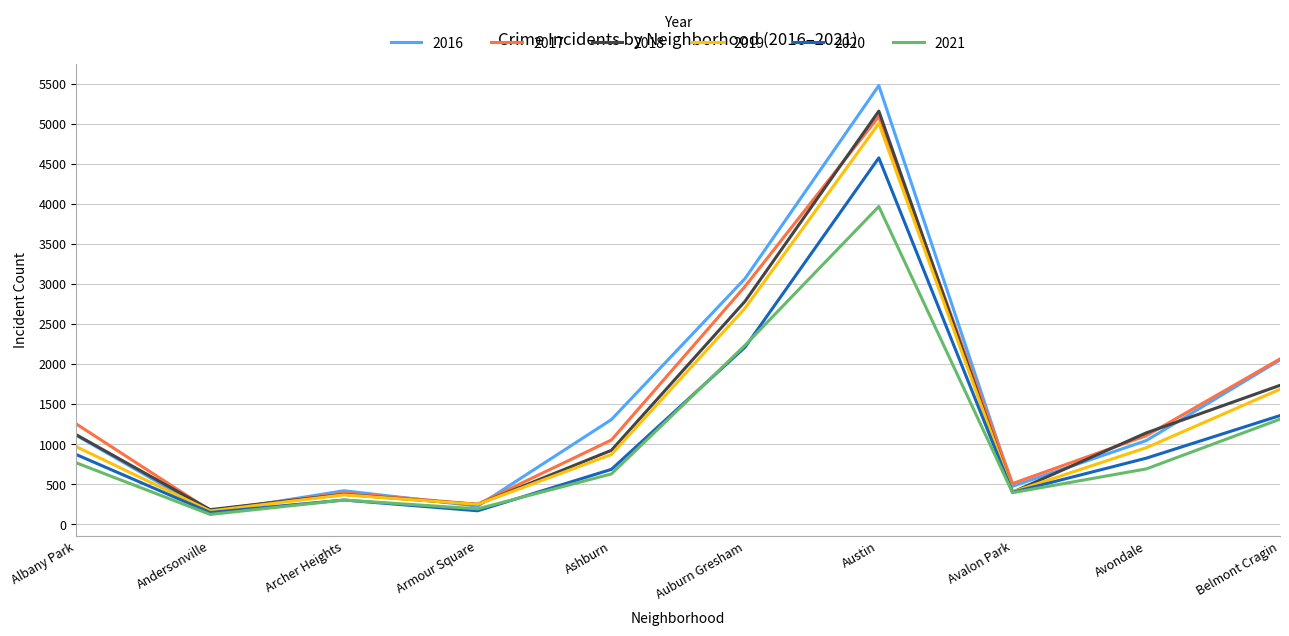

What is the spread (max minus min) of values at Andersonville?

60